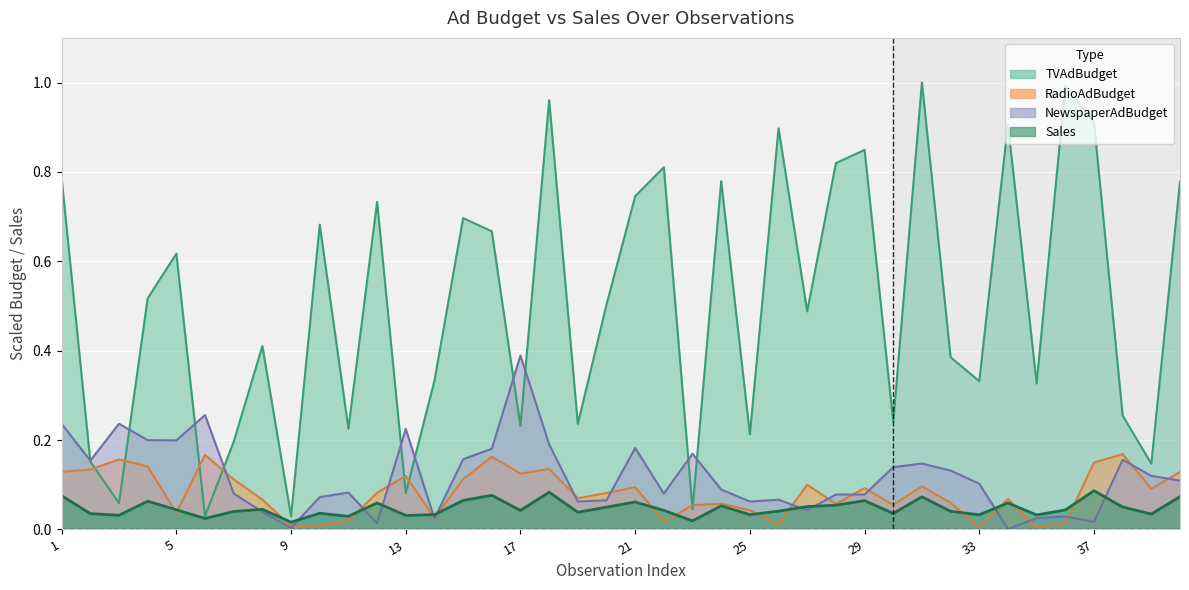

What is the maximum value for TVAdBudget?

1.0